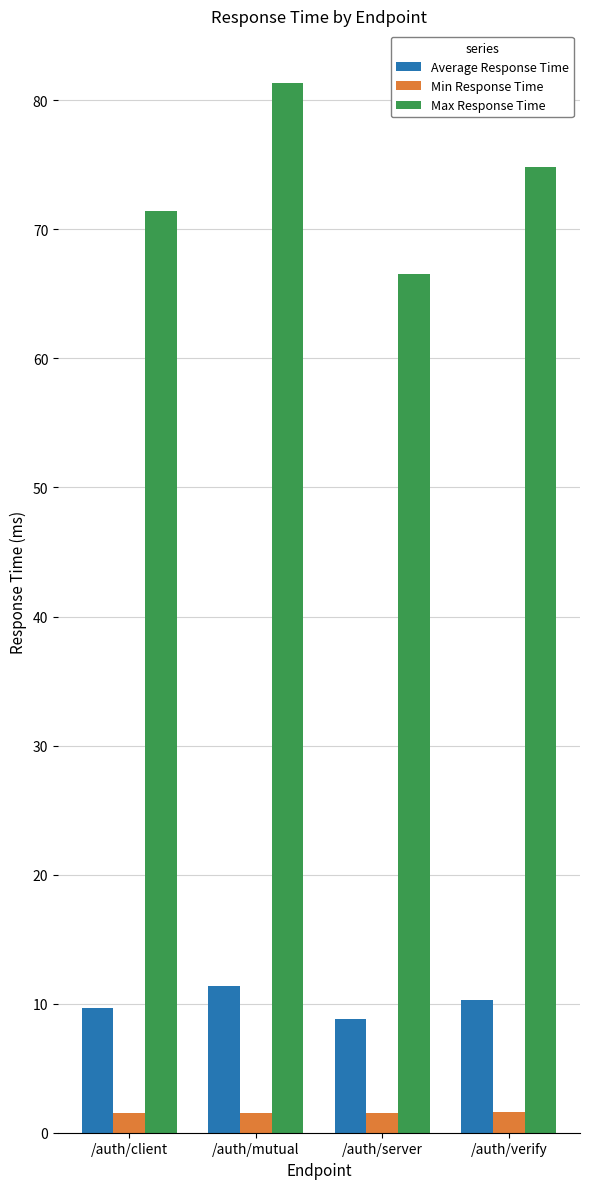

Which series changed the most between /auth/mutual and /auth/verify?

Max Response Time